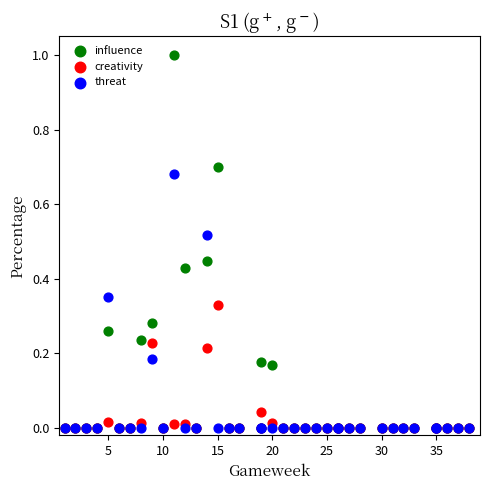

What are all the series names shown in the legend?

influence, creativity, threat